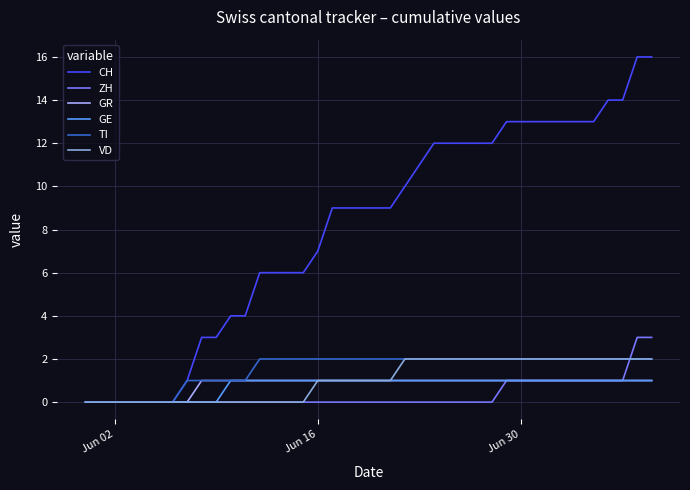

Which series has the largest total across all categories?

CH